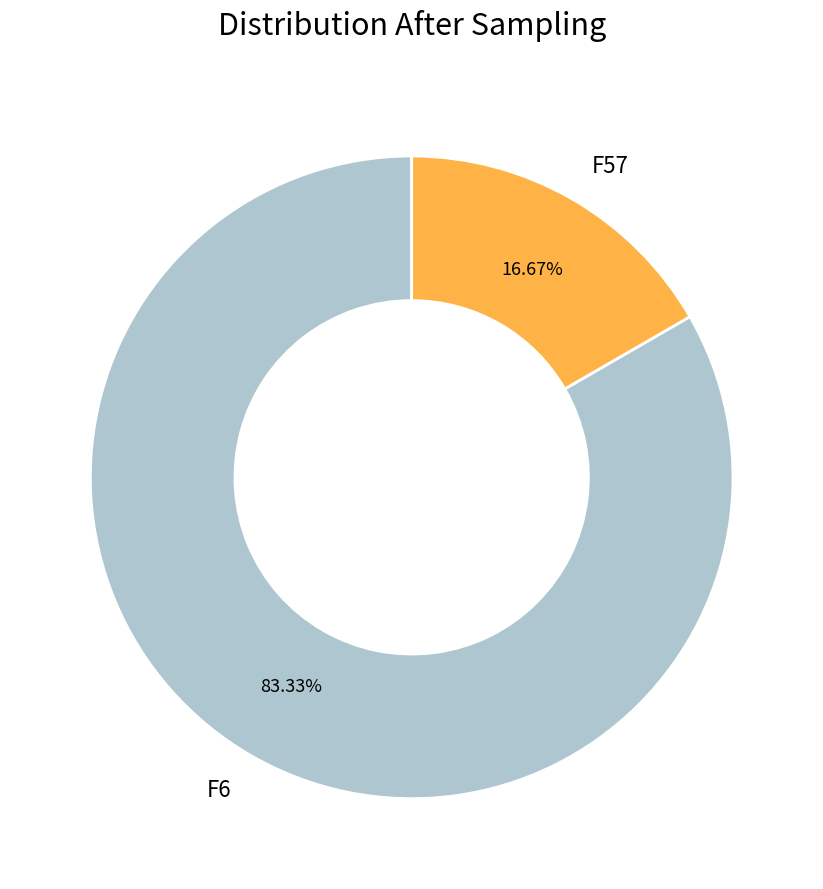

The F57 slice represents 17% of the pie. True or false?

True